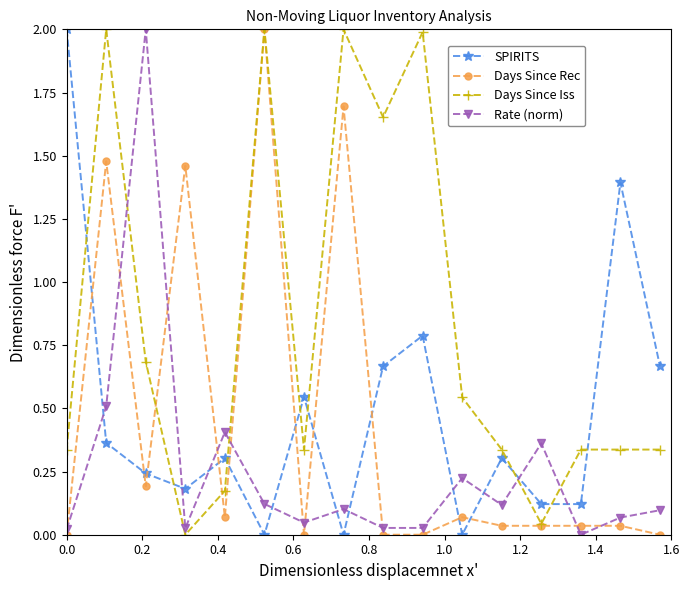

How many intersections are there between SPIRITS and Days Since Iss?

8